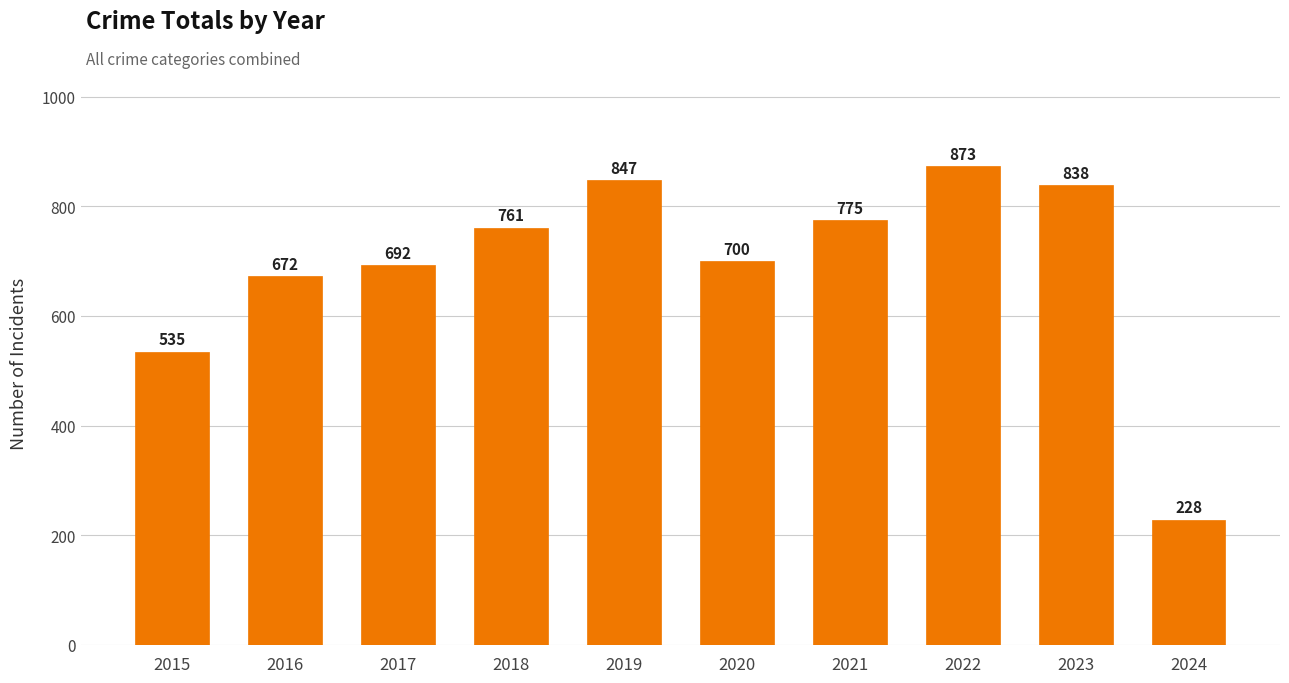

What is the value of the 10th bar from the left?

228